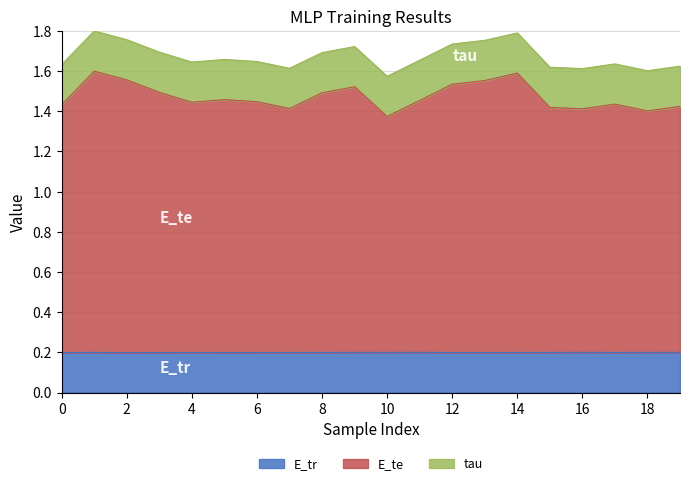

True or false: E_te and E_tr intersect in this chart.

False